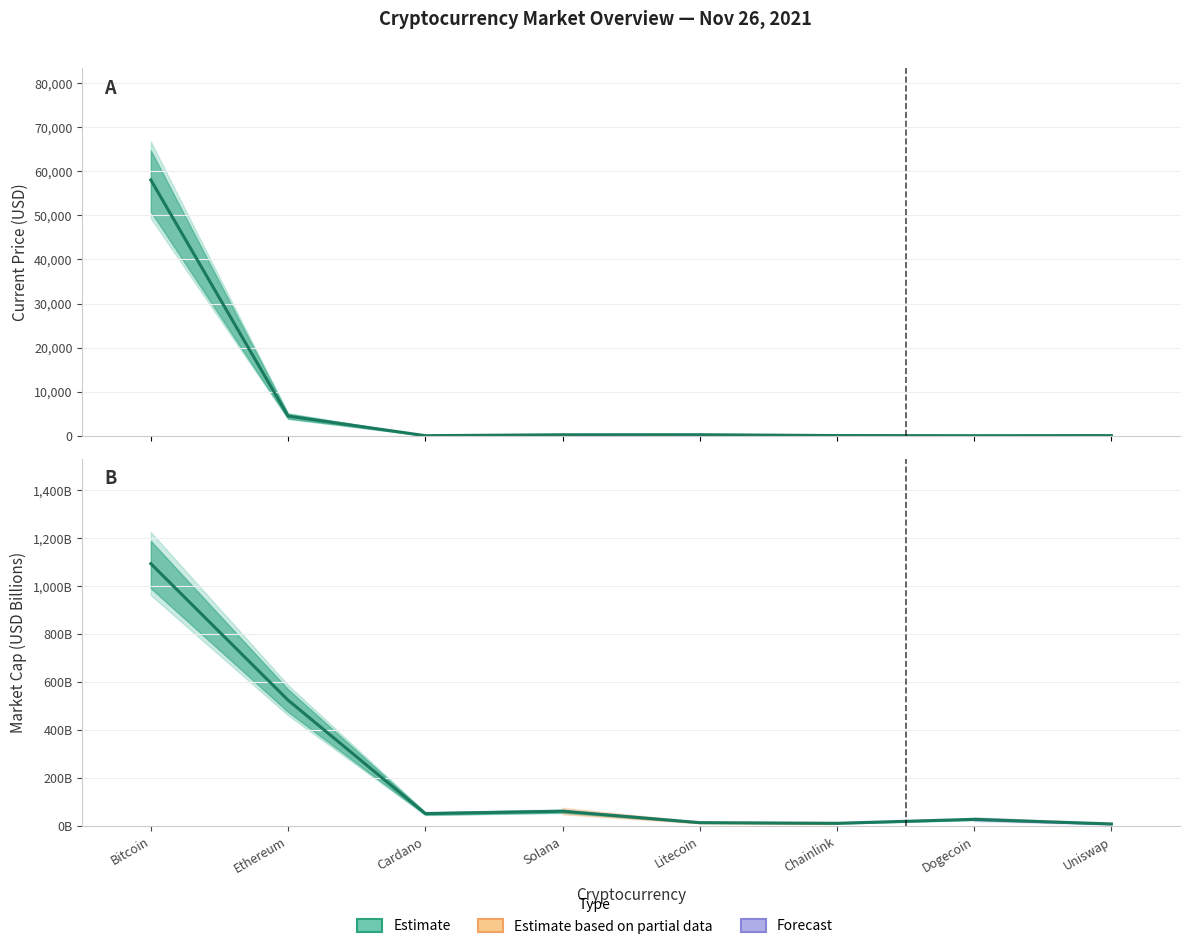

What is the approximate value at Dogecoin?

28.8